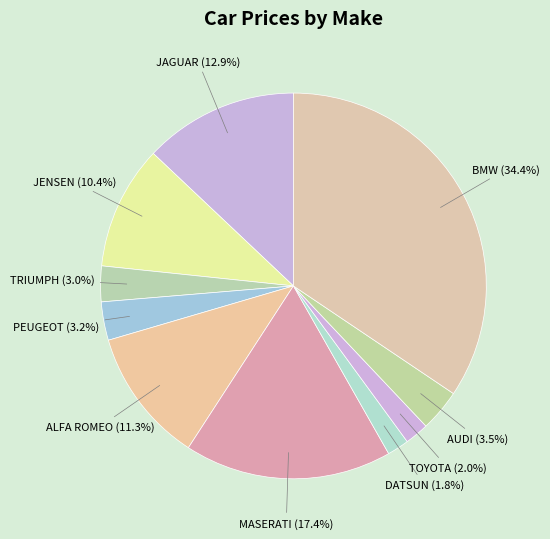

To the nearest percent, what percentage of the pie is DATSUN?

2%